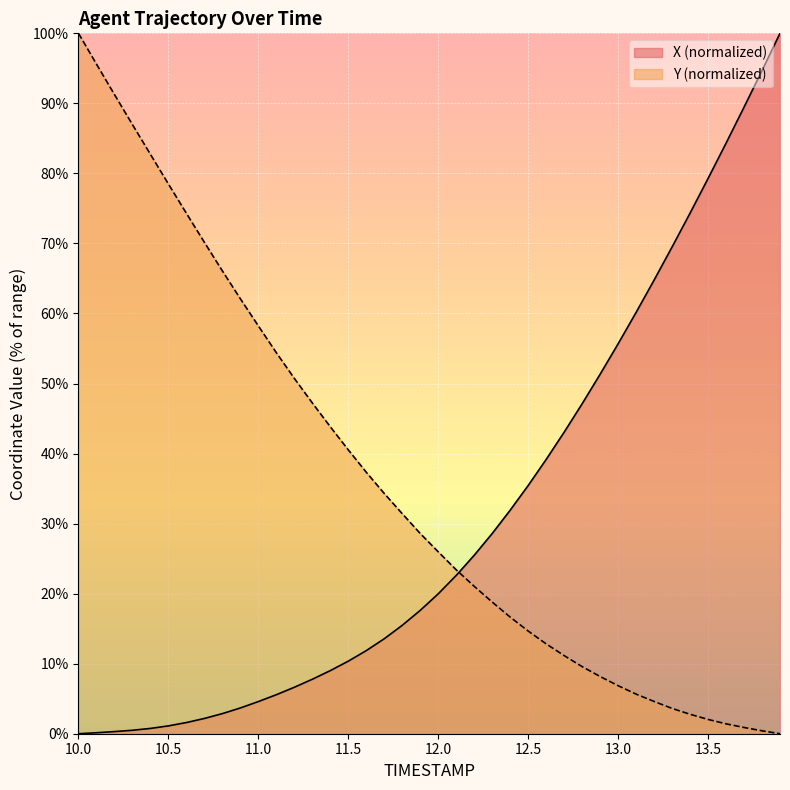

How many intersections are there between Y and X?

1